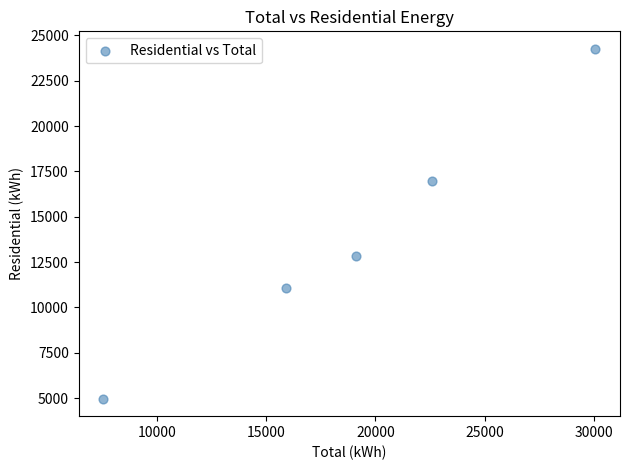

What Y value in the scatter plot is closest to 14614?

12851.0